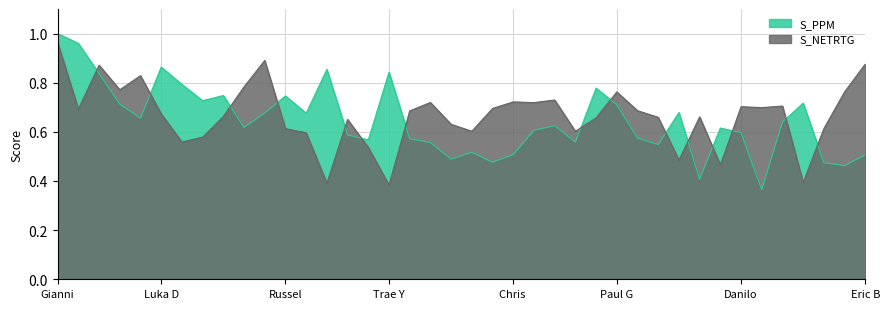

What is the difference between the maximum and minimum values in the S_NETRTG series?

0.6